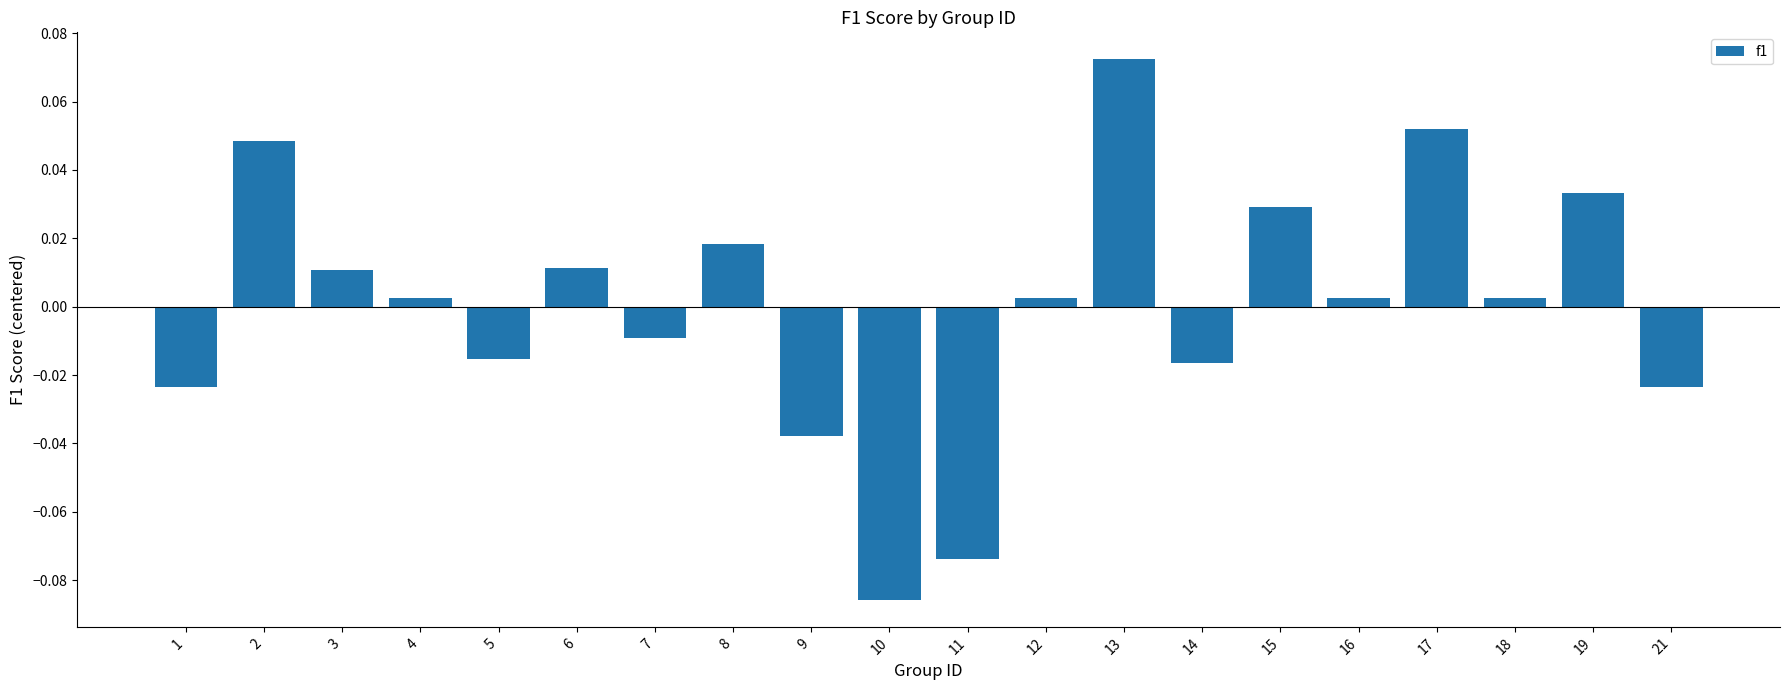

Which category has the lowest value across all series?

10